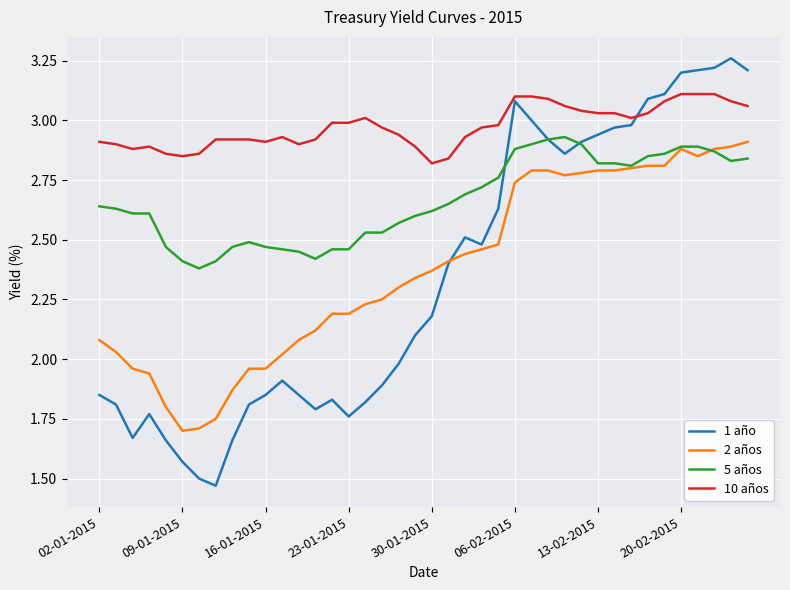

Which series has the largest range (max minus min)?

1 año